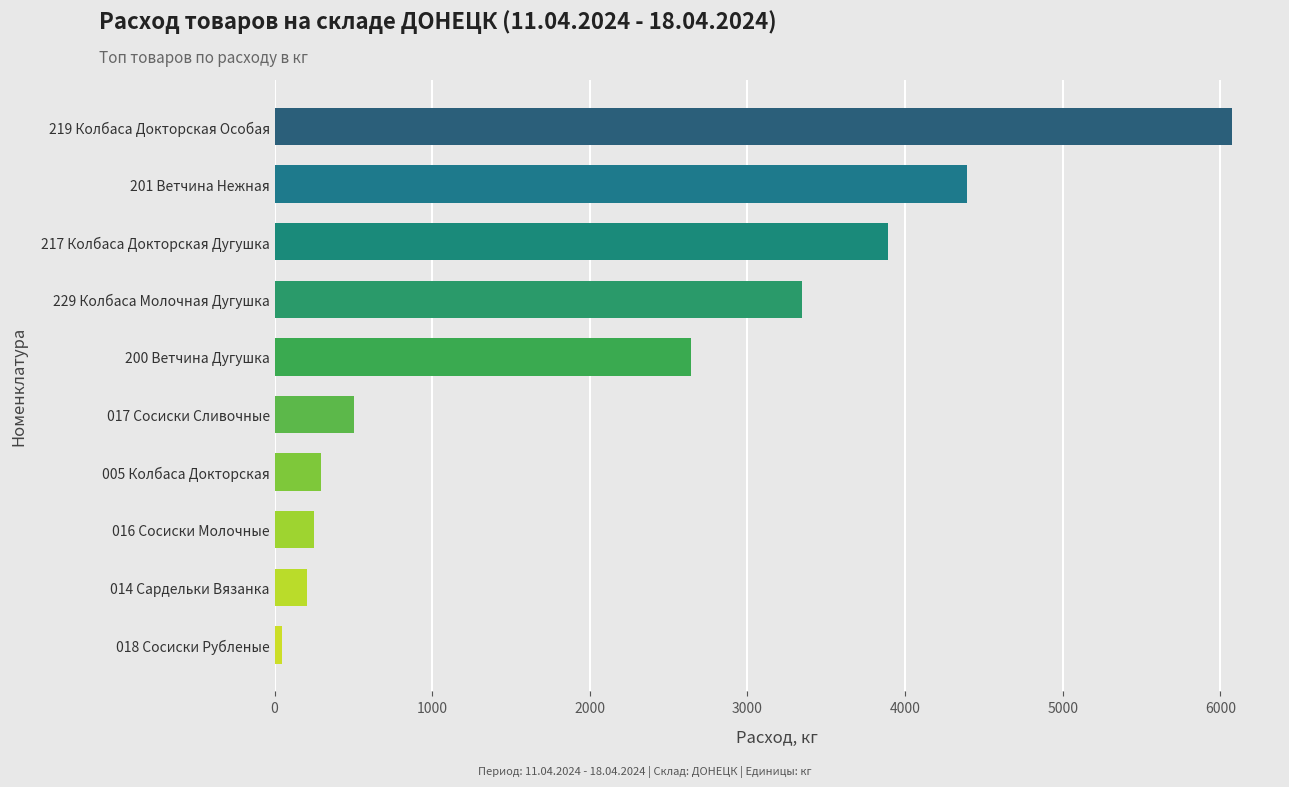

How many bars are there in total?

10